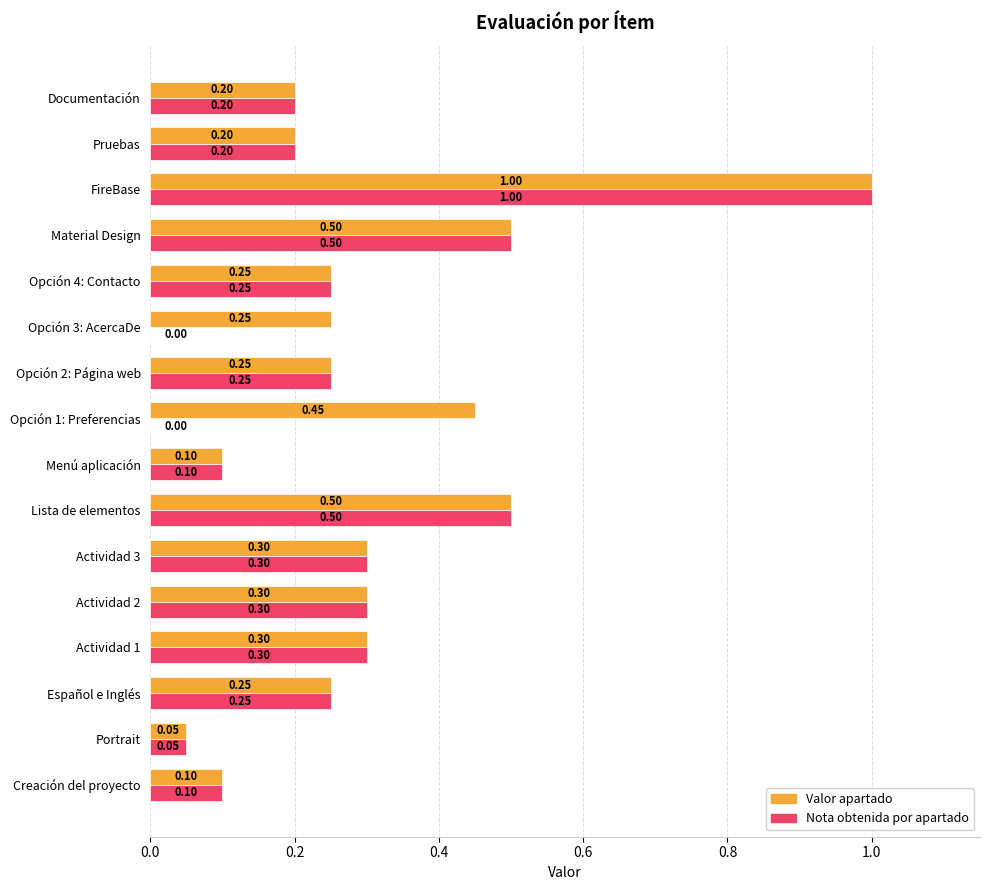

Which label corresponds to the largest value in the chart?

FireBase